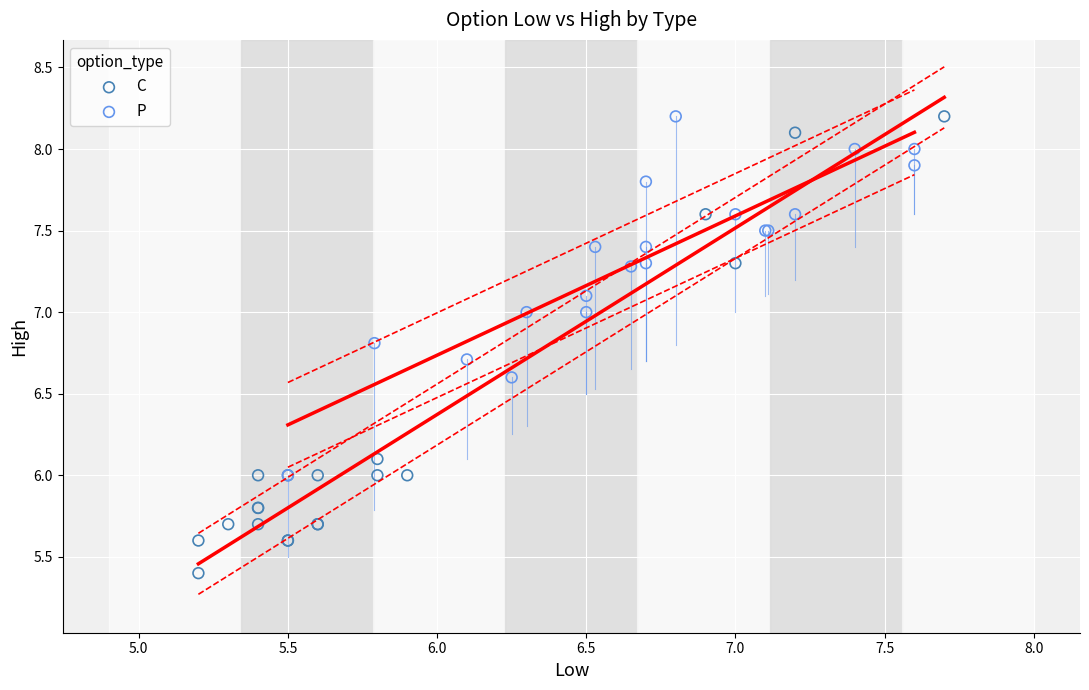

Which series has the widest spread of Y values?

C